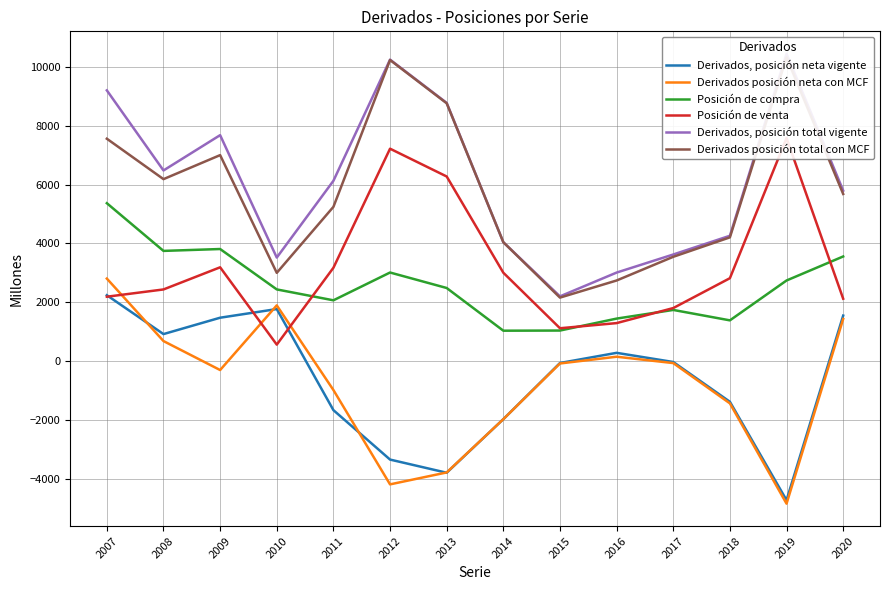

True or false: Derivados, posición neta vigente and Posición de compra intersect in this chart.

False